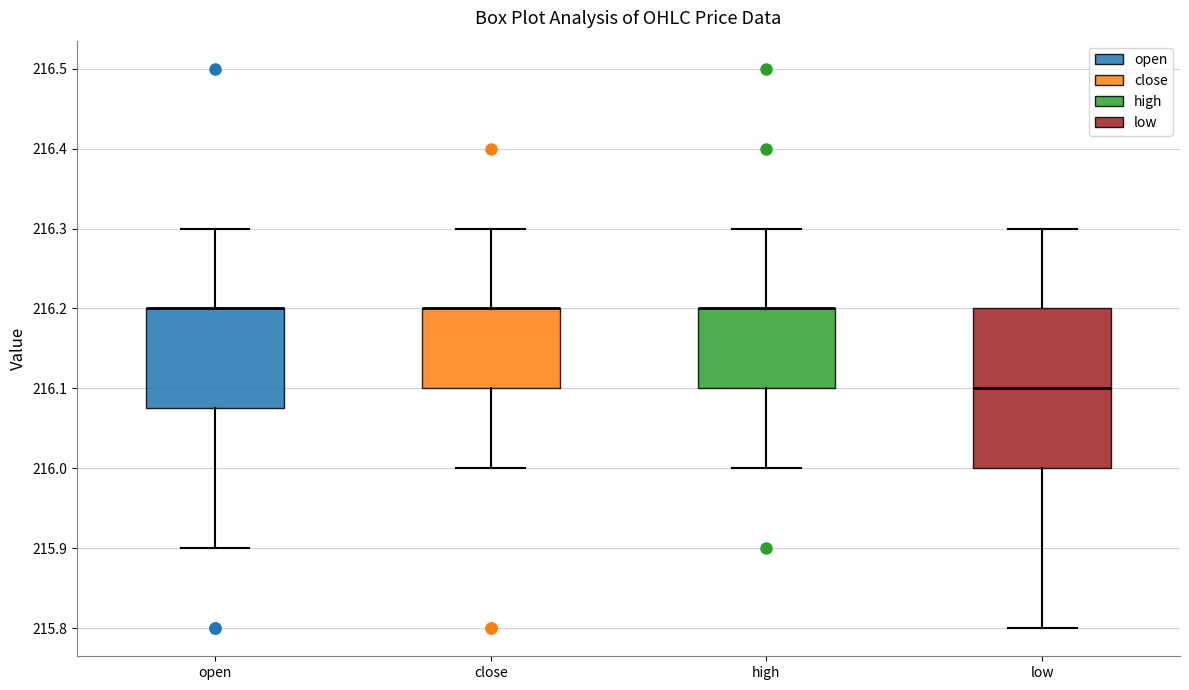

Which box is the tallest, from its lower edge to its upper edge?

low